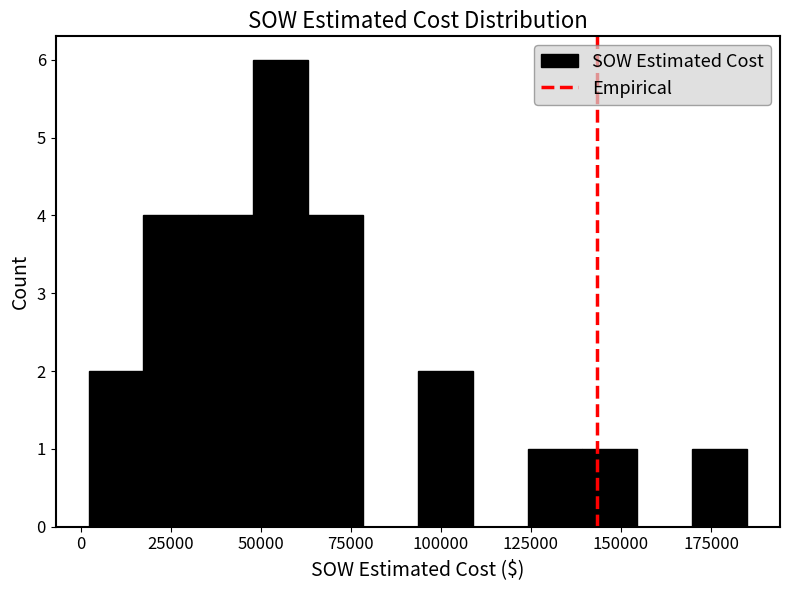

Around what value on the x-axis is the tallest bar? Give the approximate position of its centre, as read against the axis.

55000